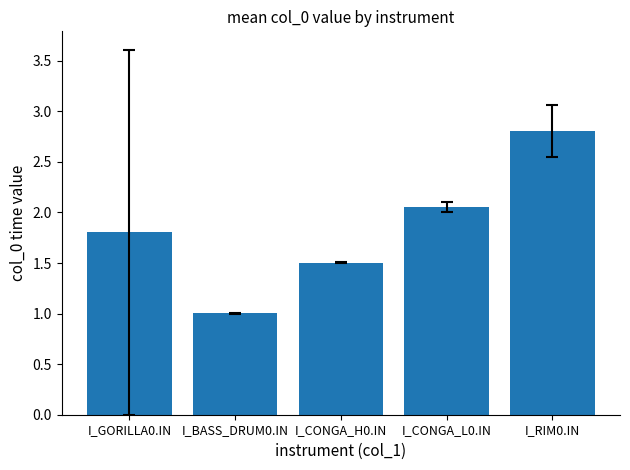

Which has a higher value, I_GORILLA0.IN or I_RIM0.IN?

I_RIM0.IN